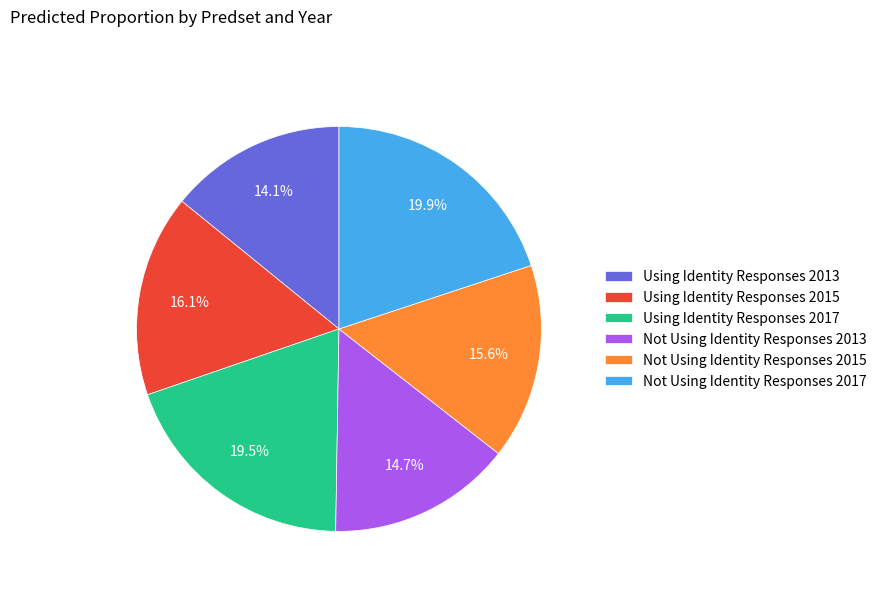

To the nearest percent, what is the combined percentage of Using Identity Responses 2013 and Using Identity Responses 2015?

30%